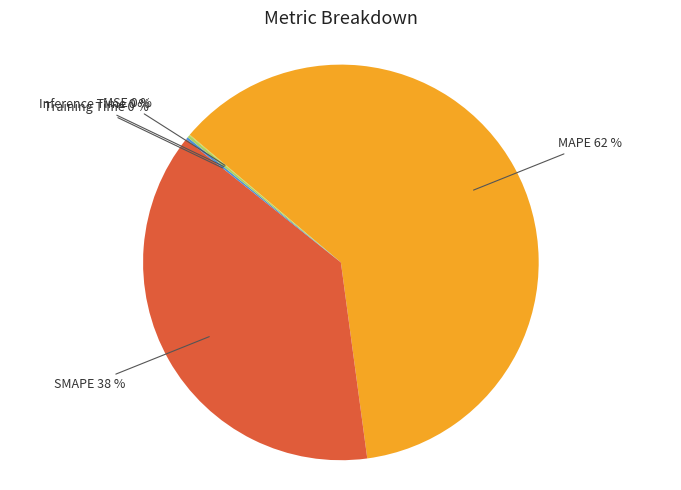

Does any single category account for the majority?

Yes